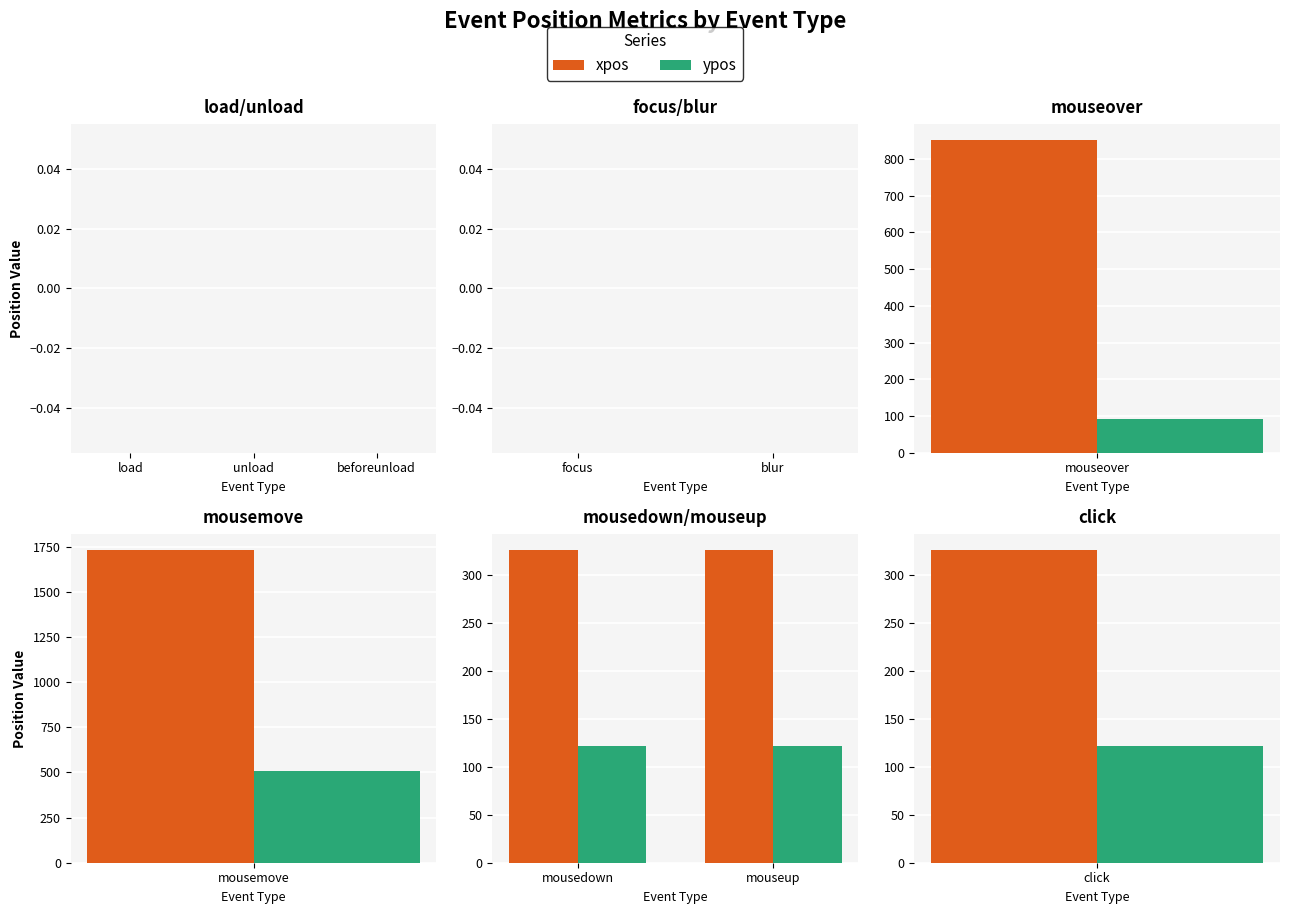

What is the label of the 2nd bar from the left?

mouseup